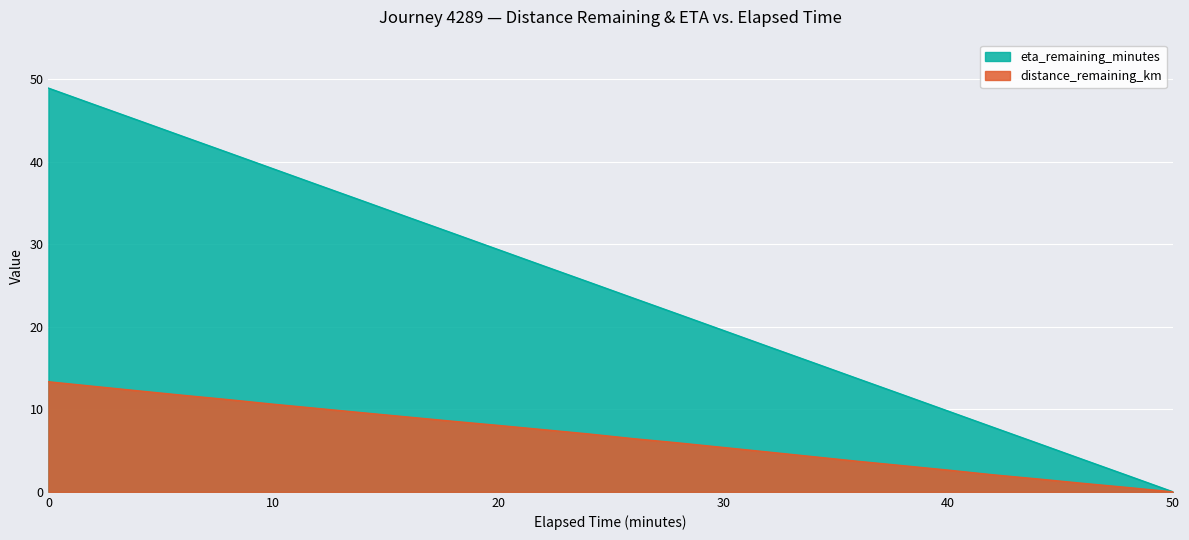

Which series changed the most between 28.0 and 40.0?

eta_remaining_minutes